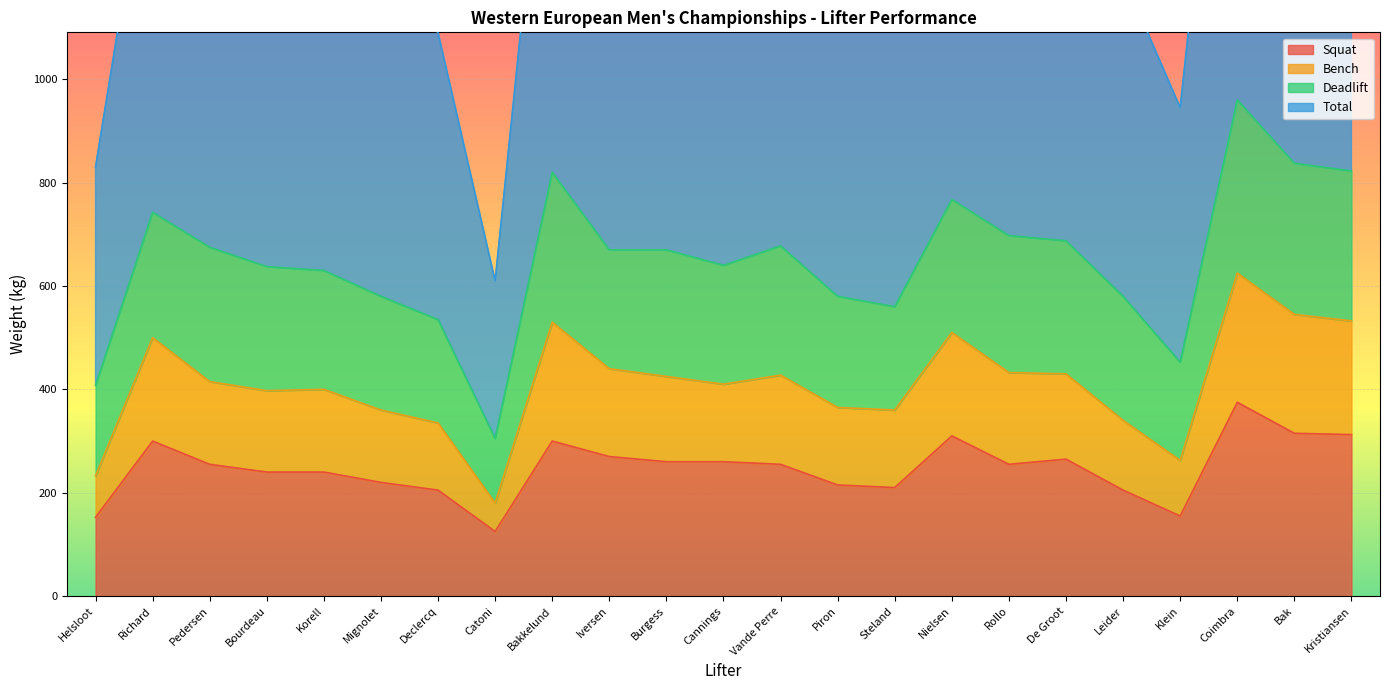

What is the greatest value displayed?

1970.0